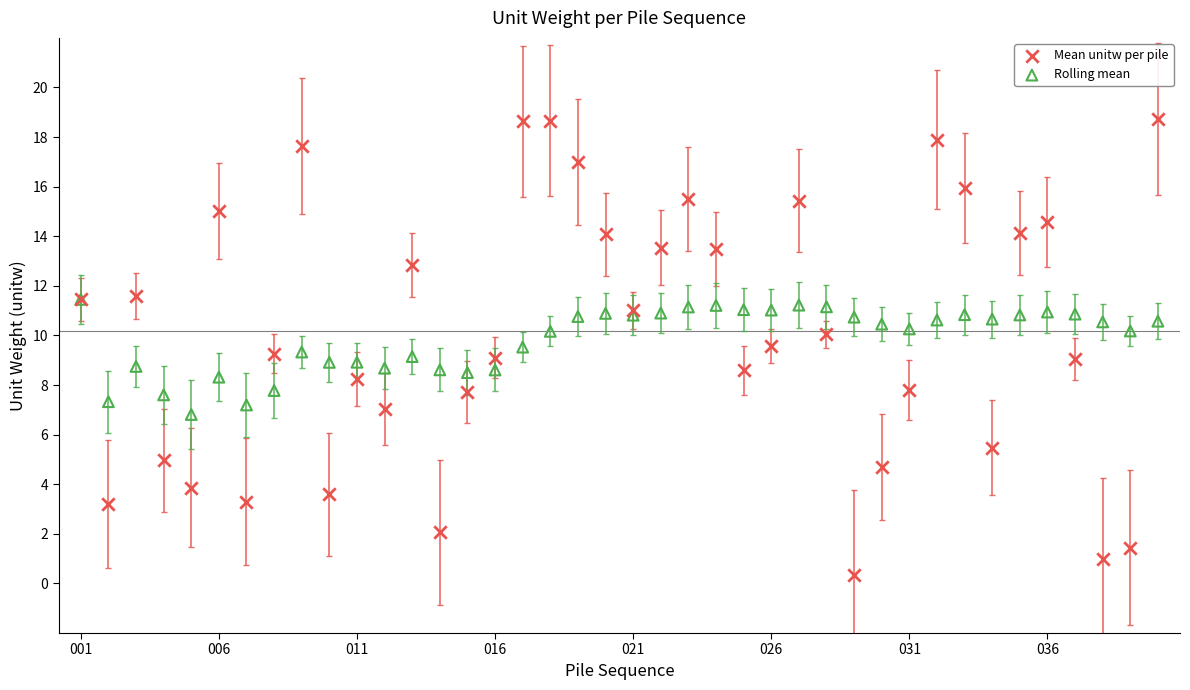

Which series has the widest spread of Y values?

Mean unitw per pile